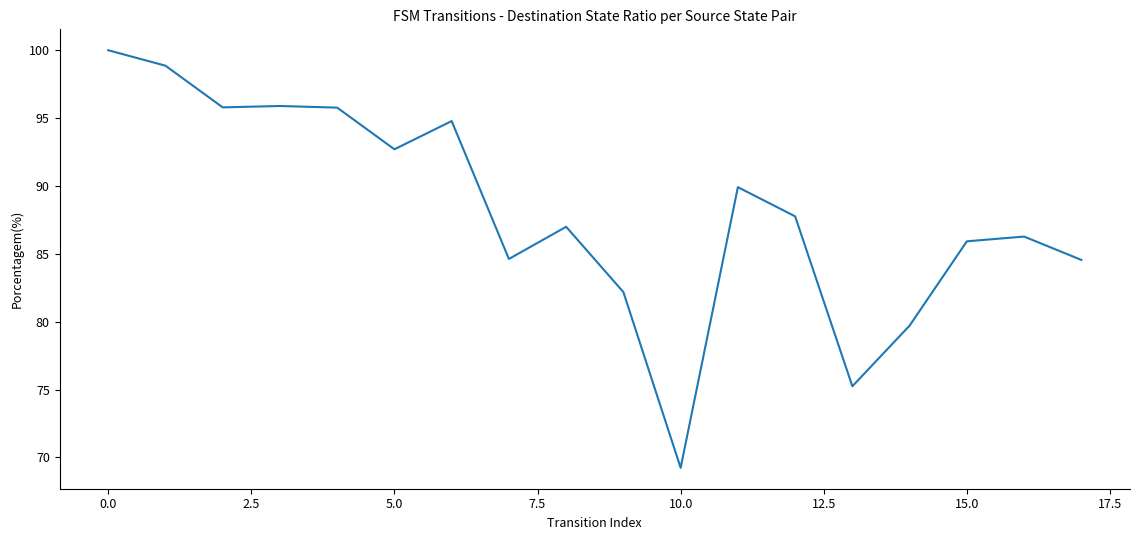

What is the smallest value displayed?

69.2